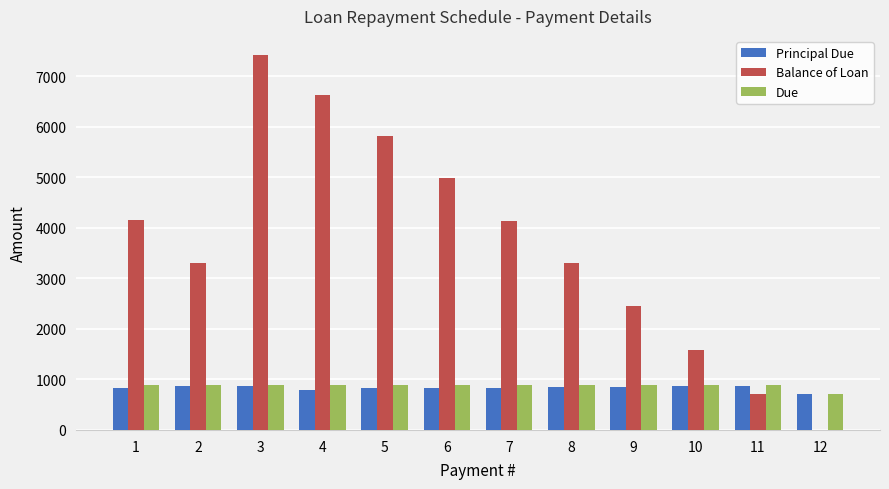

Read the Balance of Loan value at 7.

4142.4